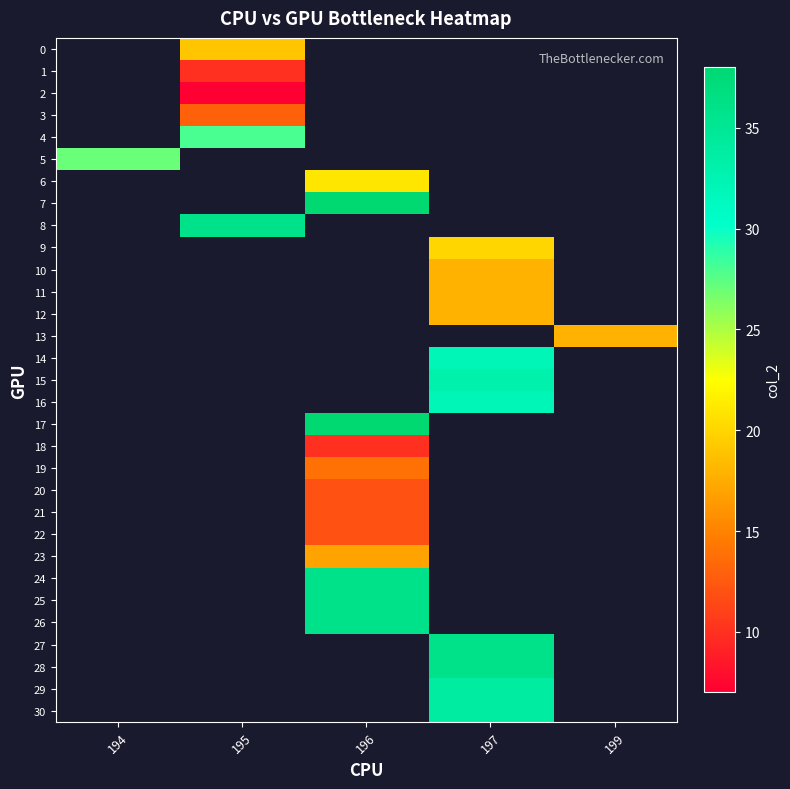

Count the number of data series in this chart.

31